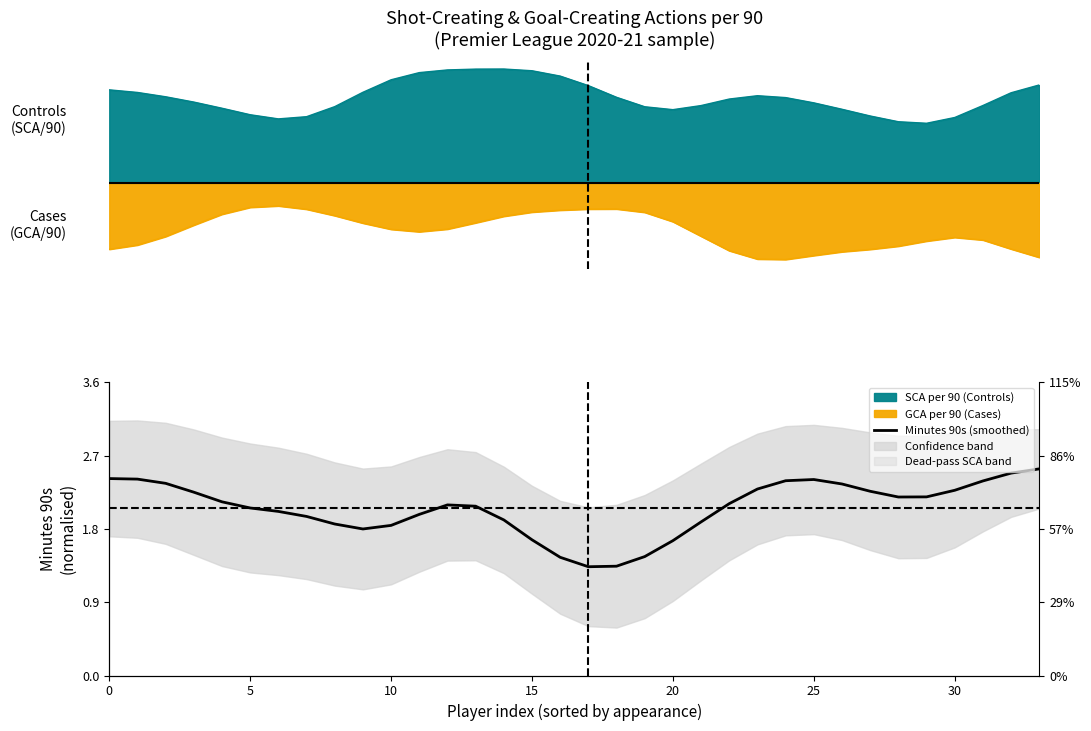

What is the smallest value displayed?

1.3